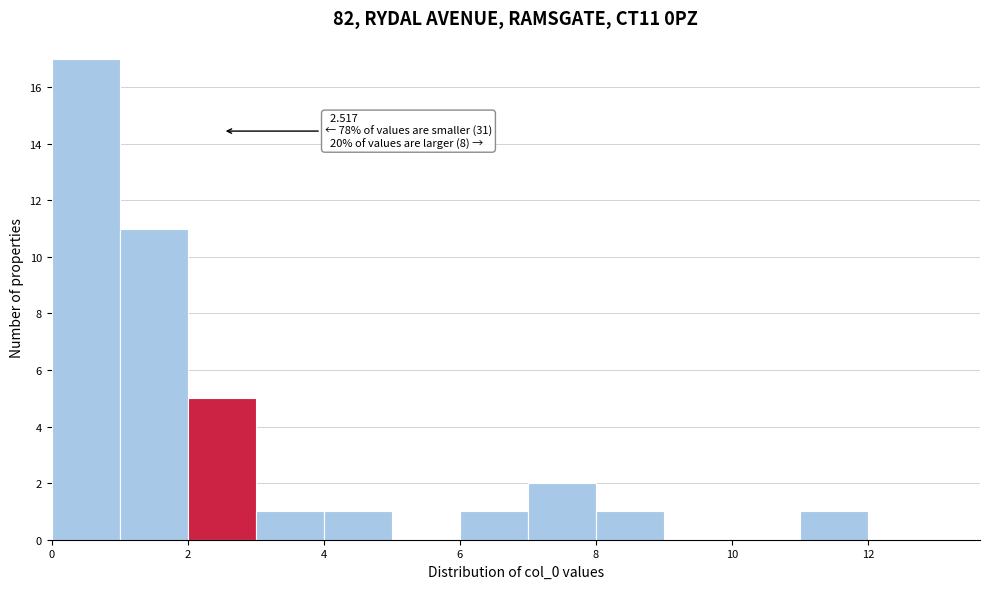

Over which range of the x-axis is the bar tallest?

0 to 1